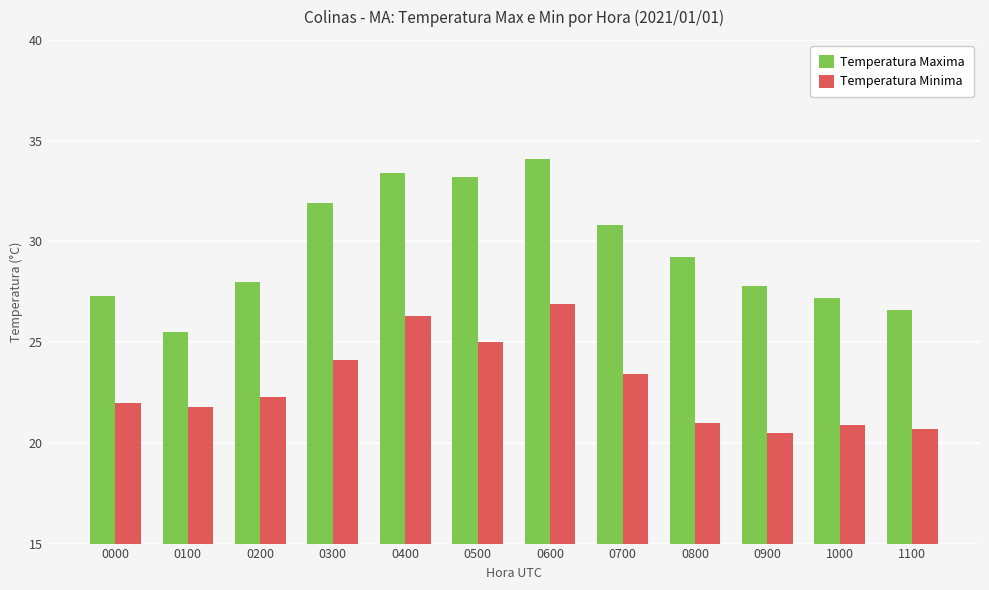

What is the difference between the second highest and second lowest values in the Temperatura Minima series?

5.6